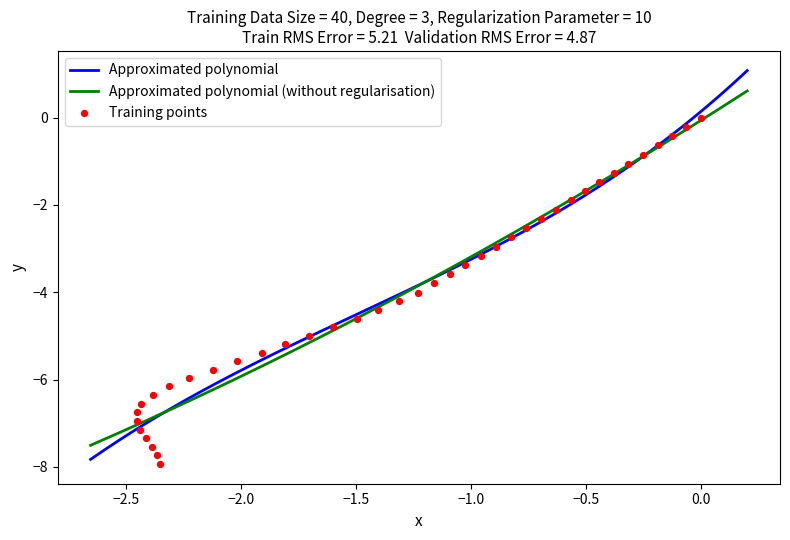

What is the lowest value of the Approximated polynomial (without regularisation) series?

-7.5